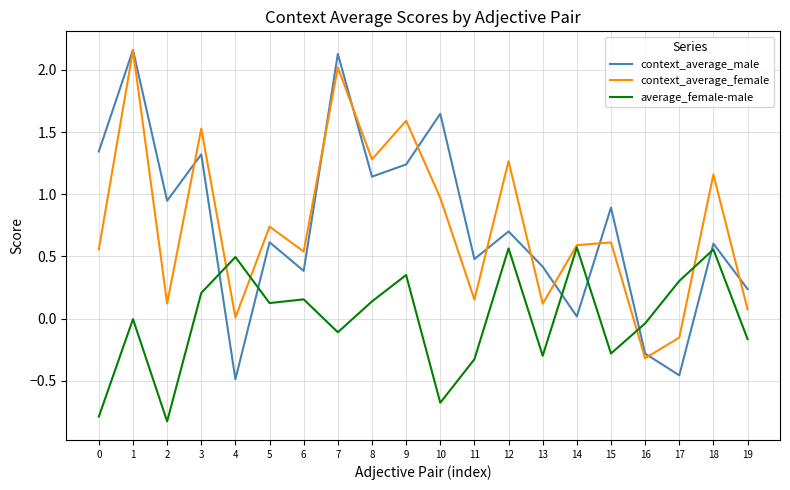

At which label is context_average_male closest to 0?

14